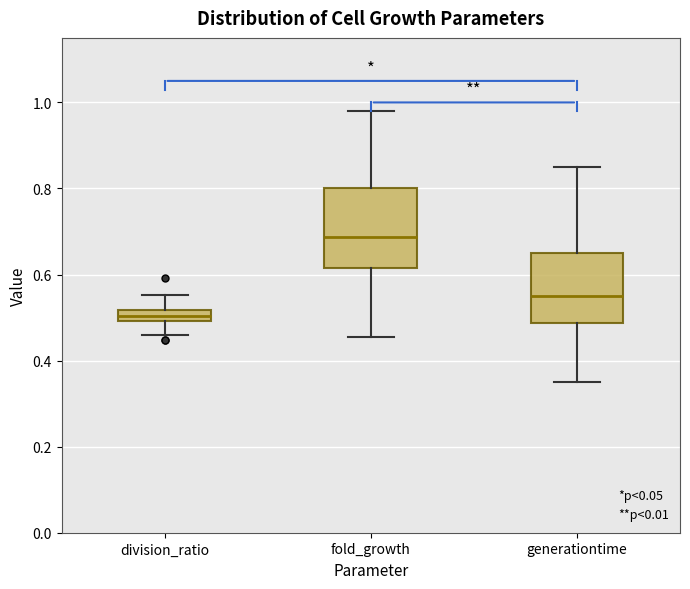

Which box's median line is the lowest?

division_ratio